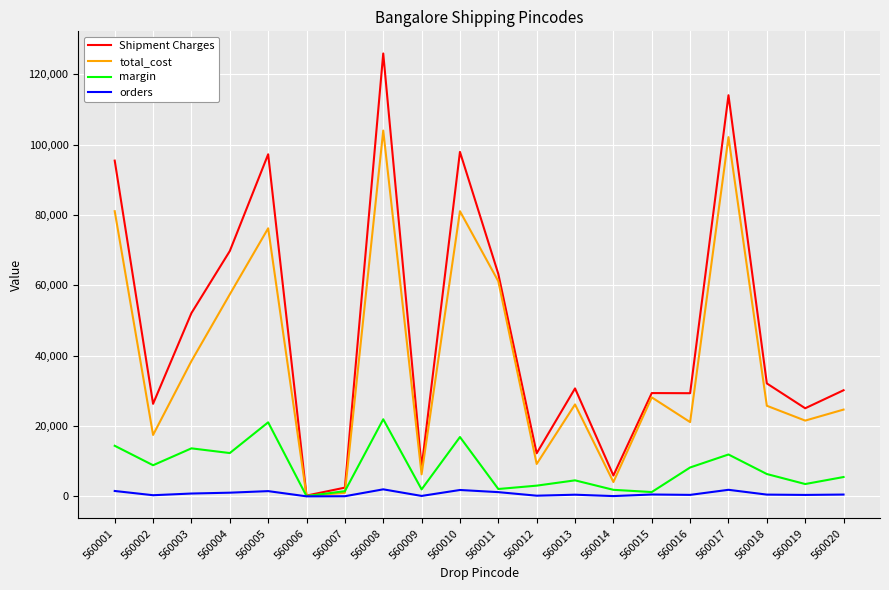

What is the difference between the margin values at 560009 and 560017?

9916.0